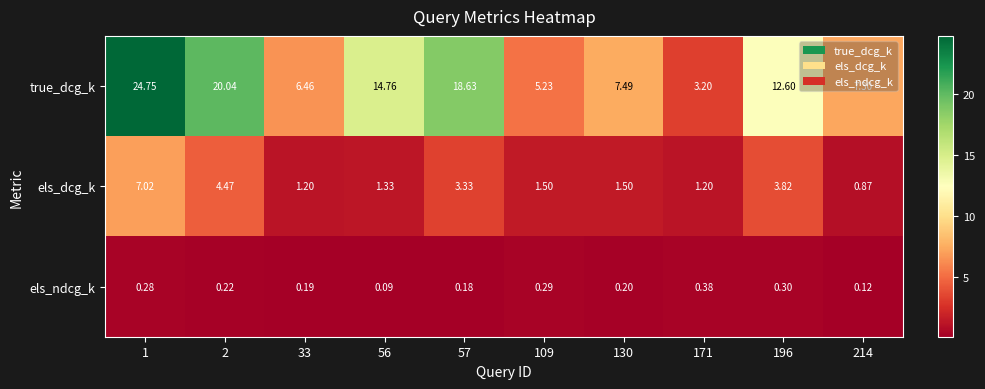

Which series has the largest range (max minus min)?

true_dcg_k